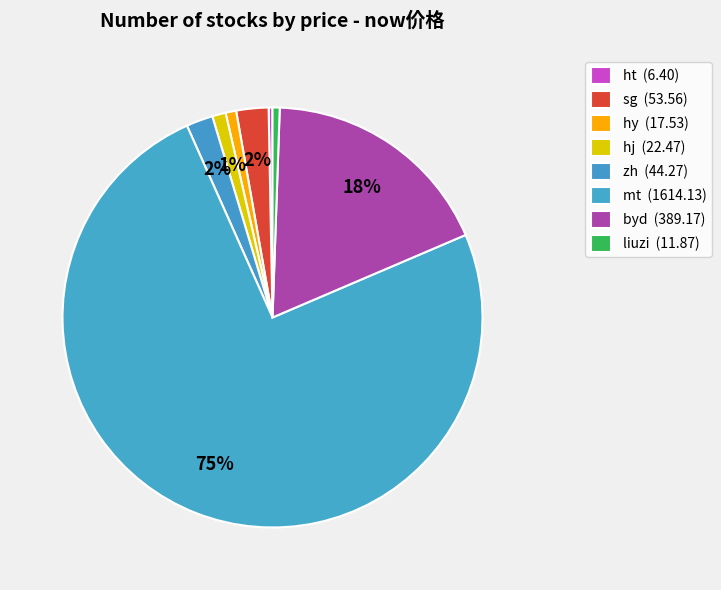

Count the number of slices in the pie.

8